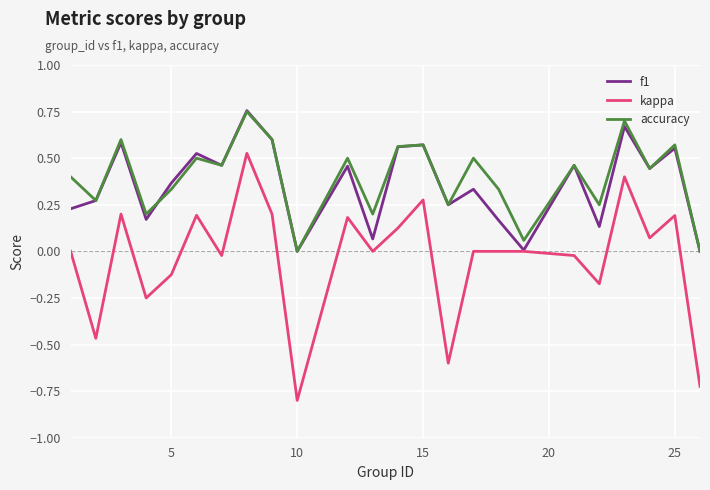

True or false: kappa and accuracy cross at least once.

False